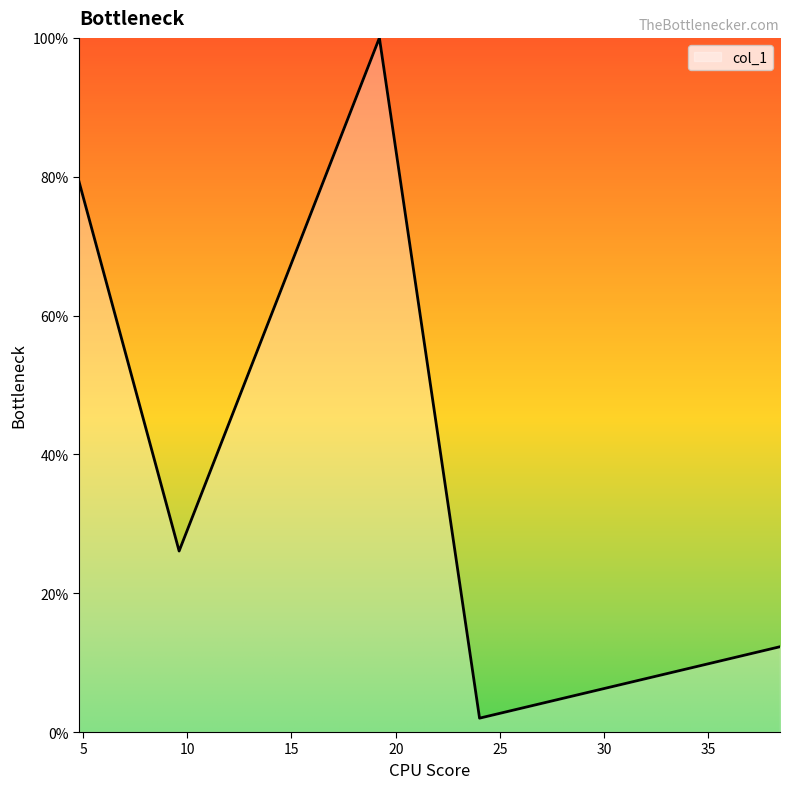

Does the chart display data point markers on the line(s)?

No